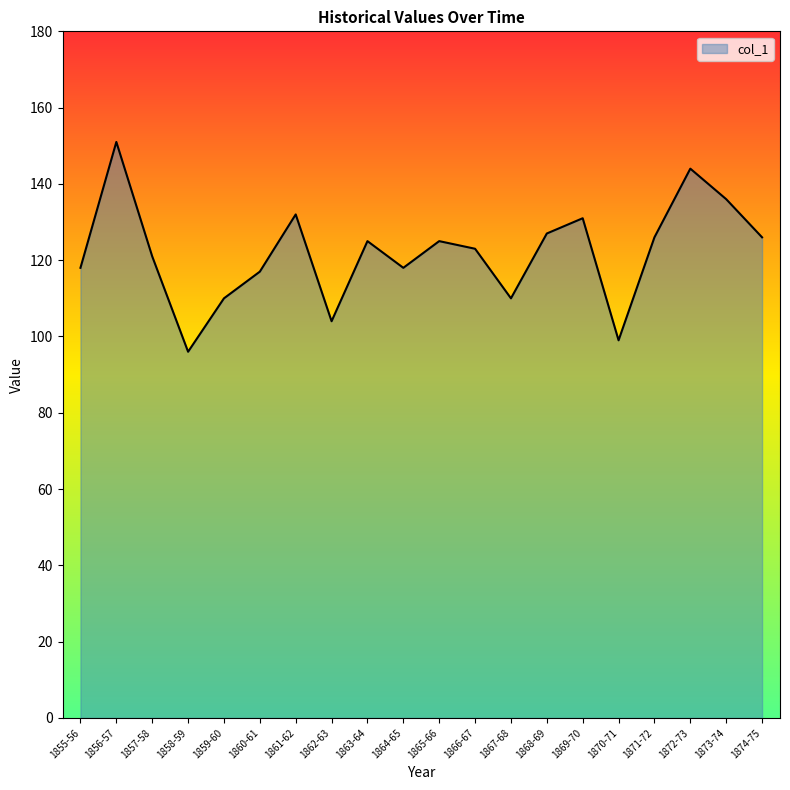

Which label corresponds to the largest value in the chart?

1856-57